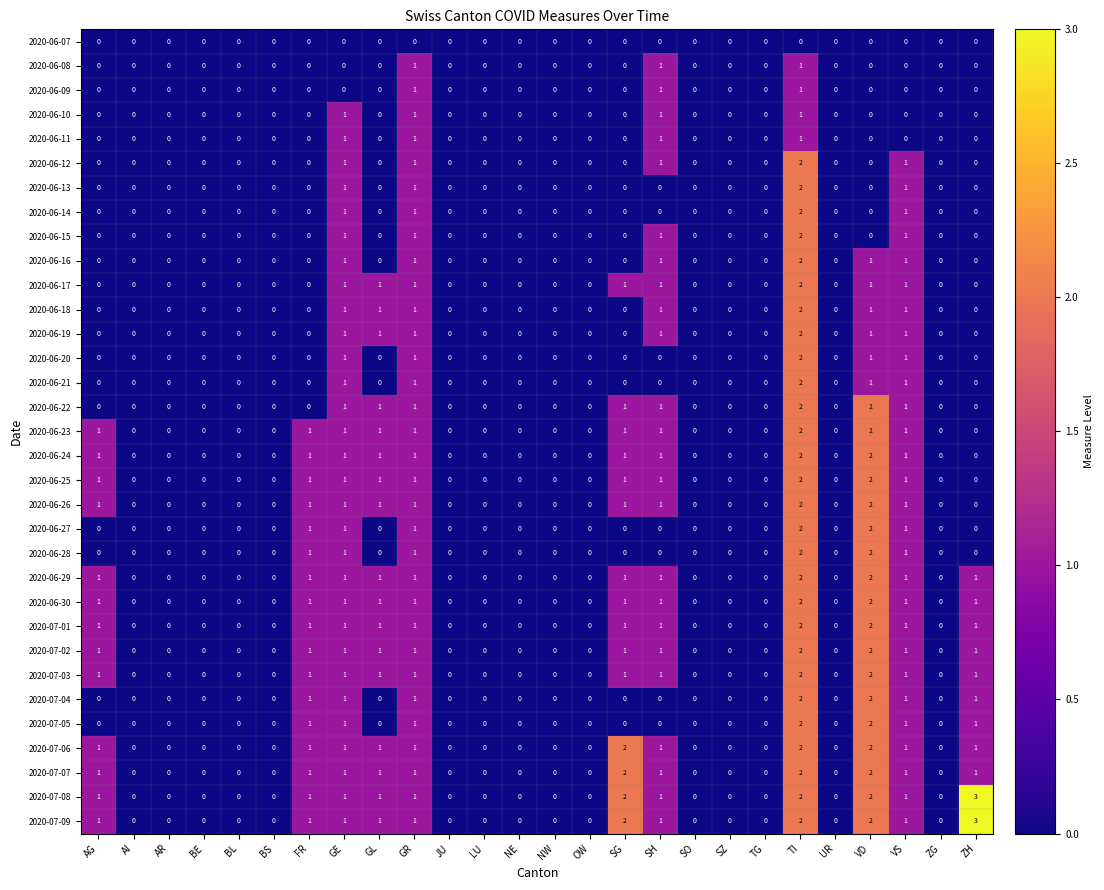

Which category has the highest value in the 2020-06-16 series?

TI